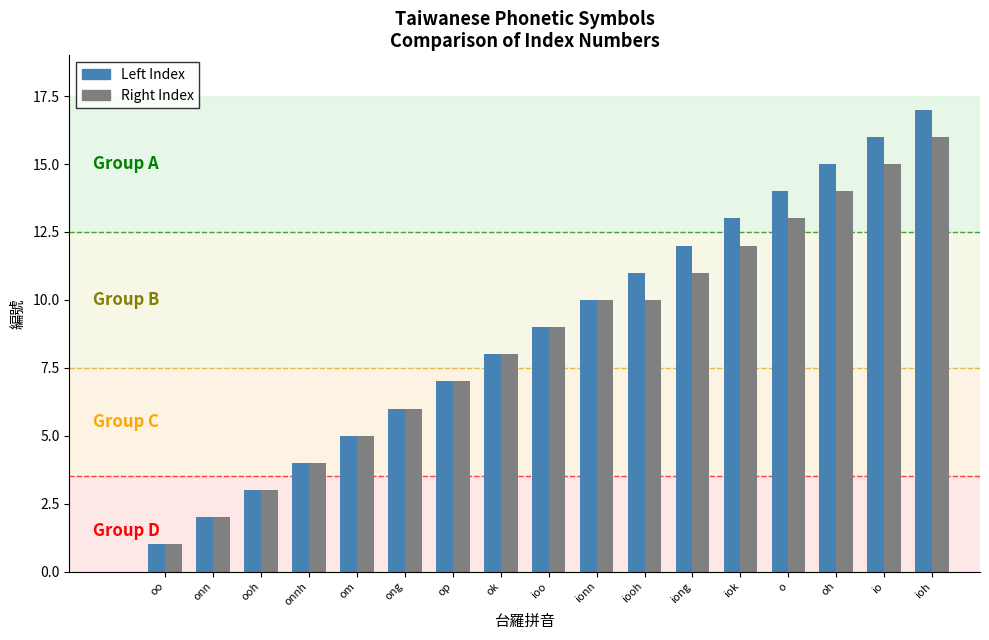

At which category is the sum across all series the highest?

ioh